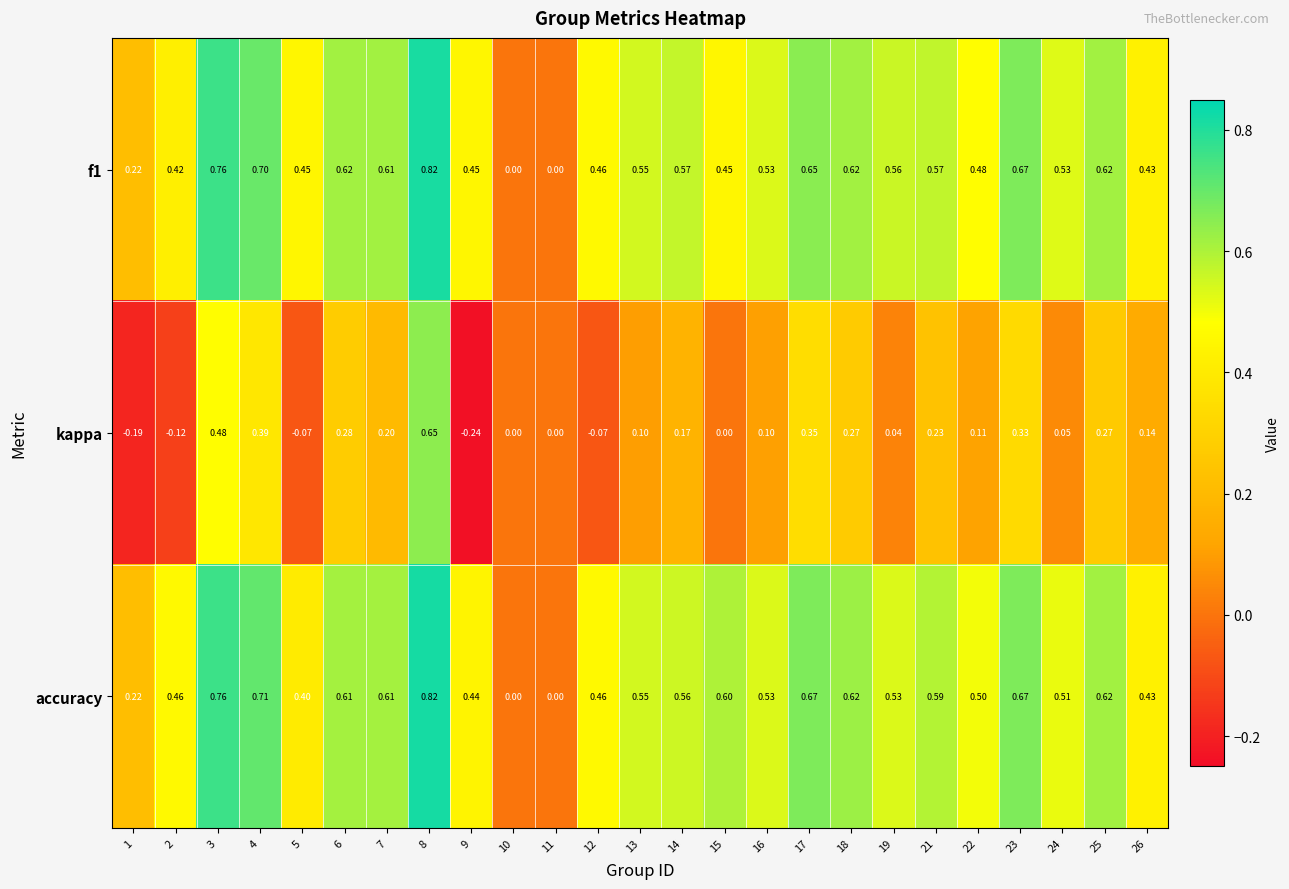

Which series has the largest total across all categories?

accuracy